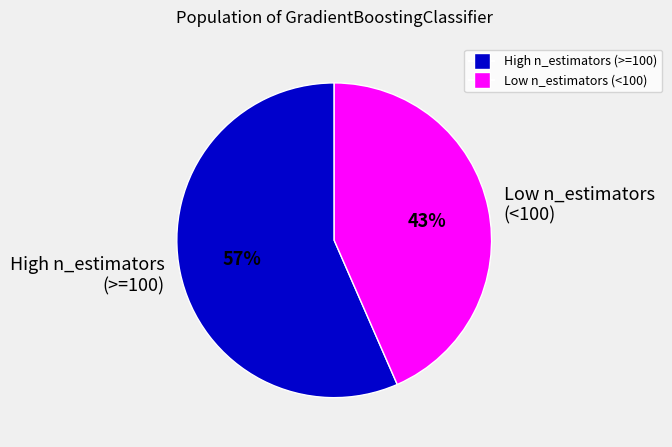

Which category has the smallest portion of the pie?

Low n_estimators (<100)